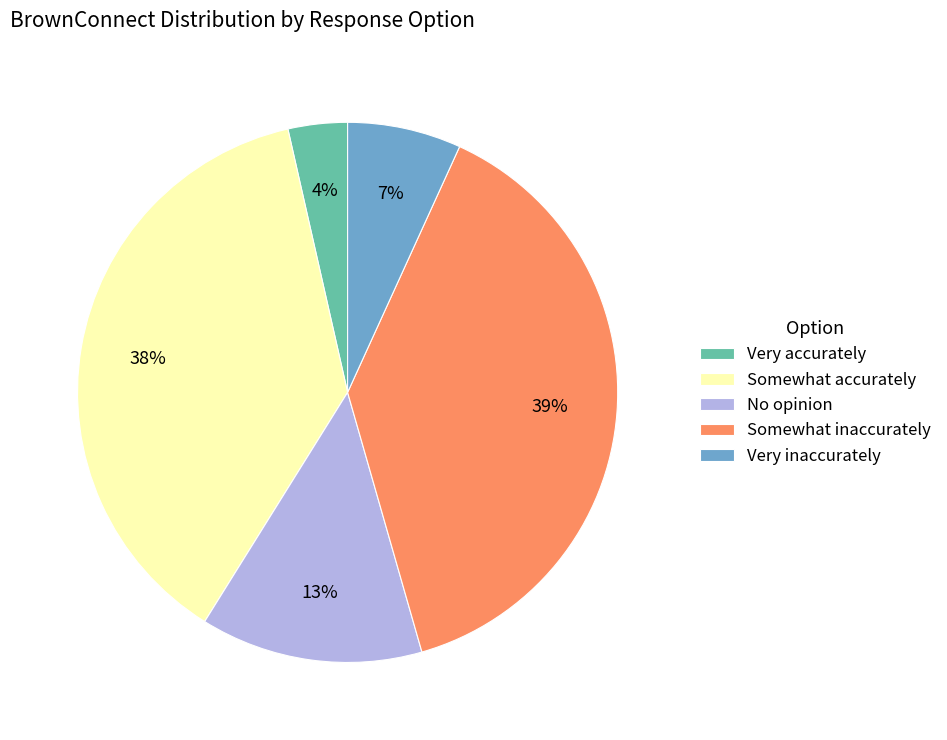

Count the number of slices in the pie.

5